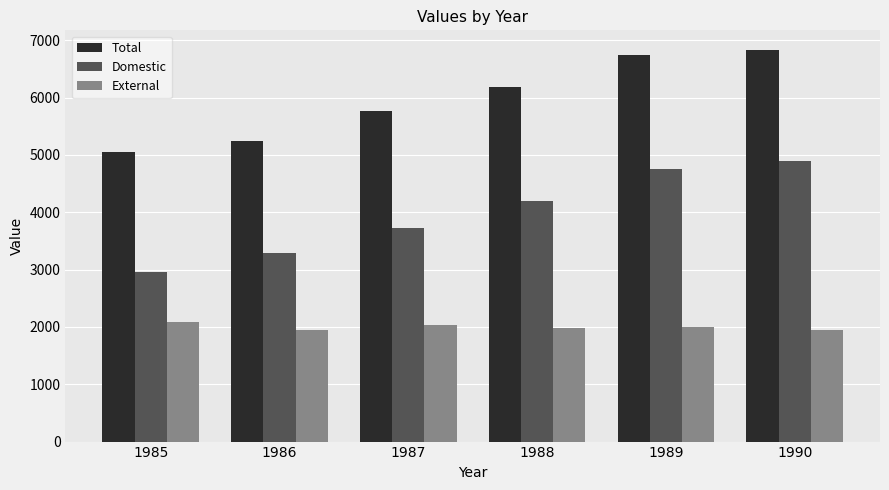

What is the total value across all series at 1987?

11526